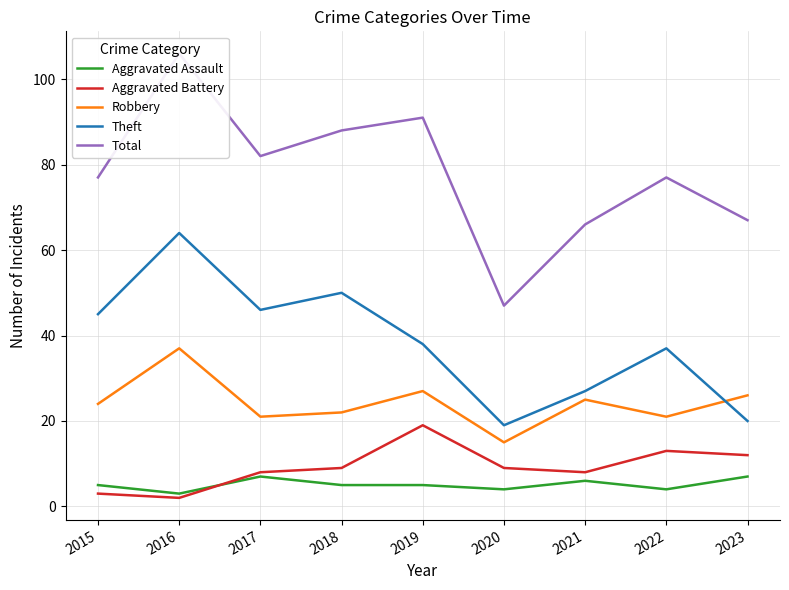

What is the spread (max minus min) of values at 2015?

74